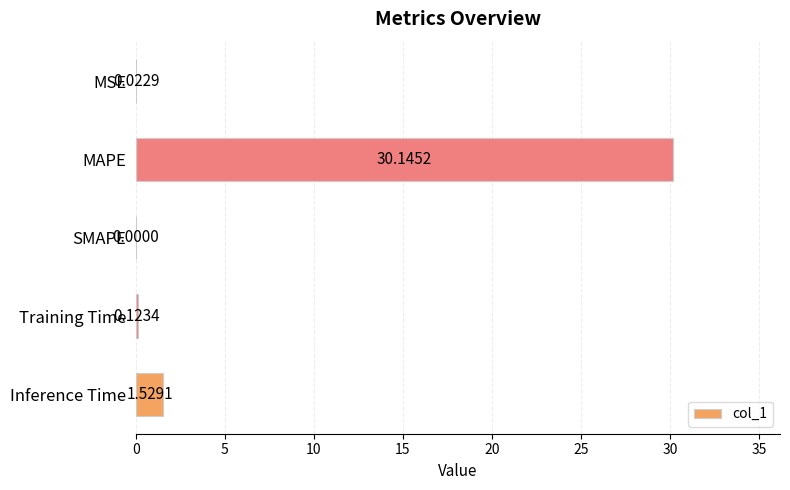

Which category has the highest value across all series?

MAPE